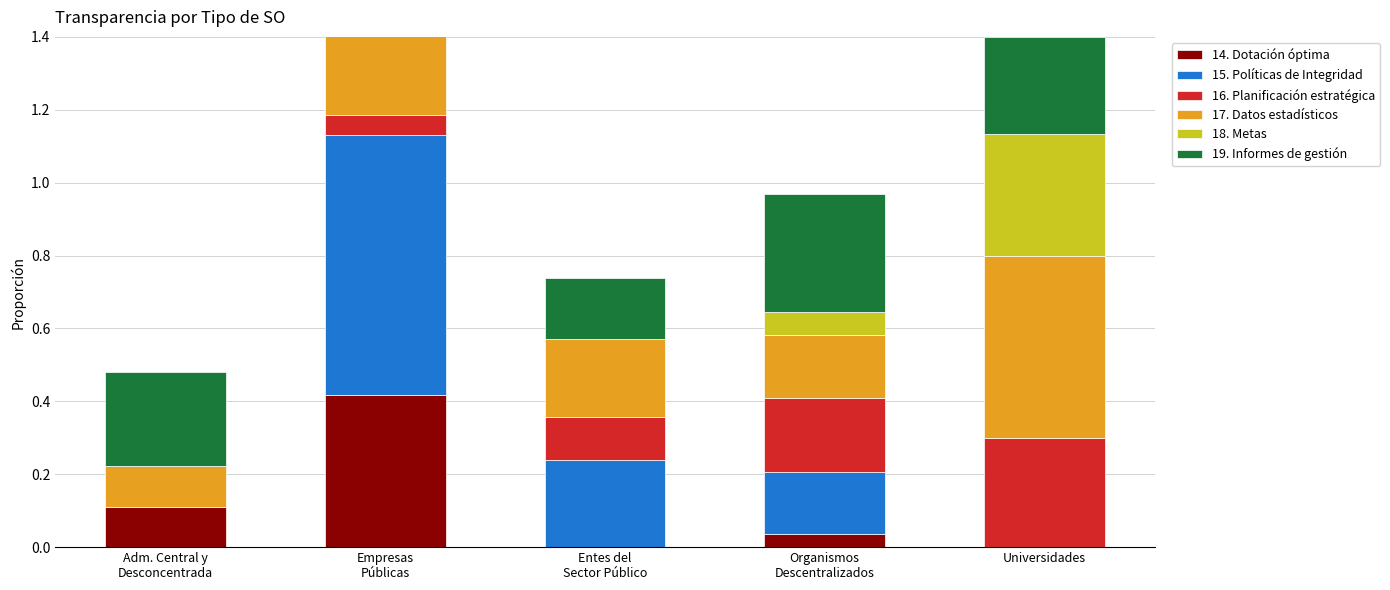

What is the label of the 2nd bar from the right?

Organismos
Descentralizados